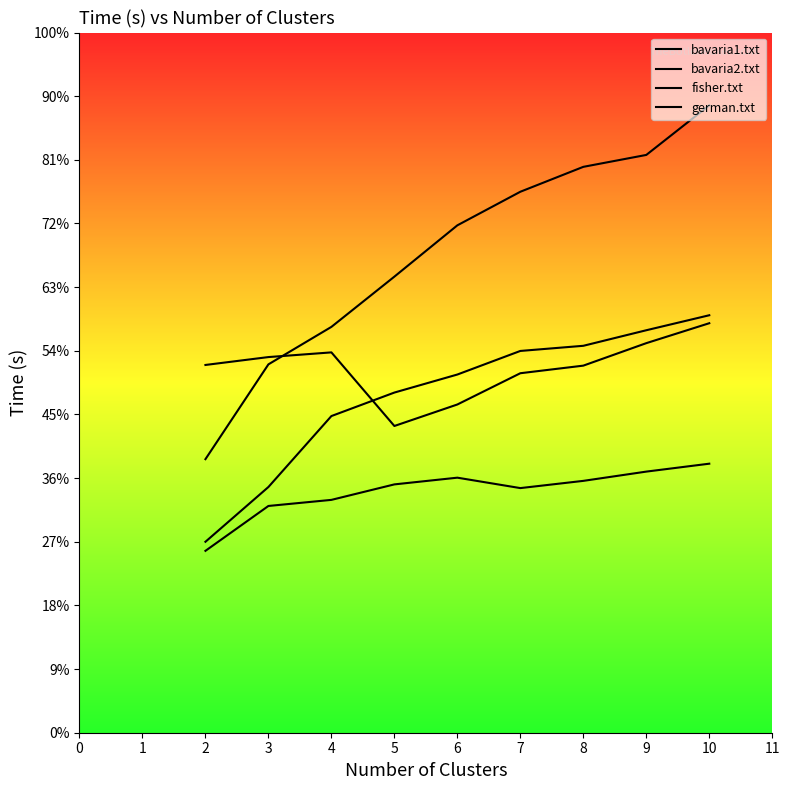

Which has a higher value, 8 or 6?

8